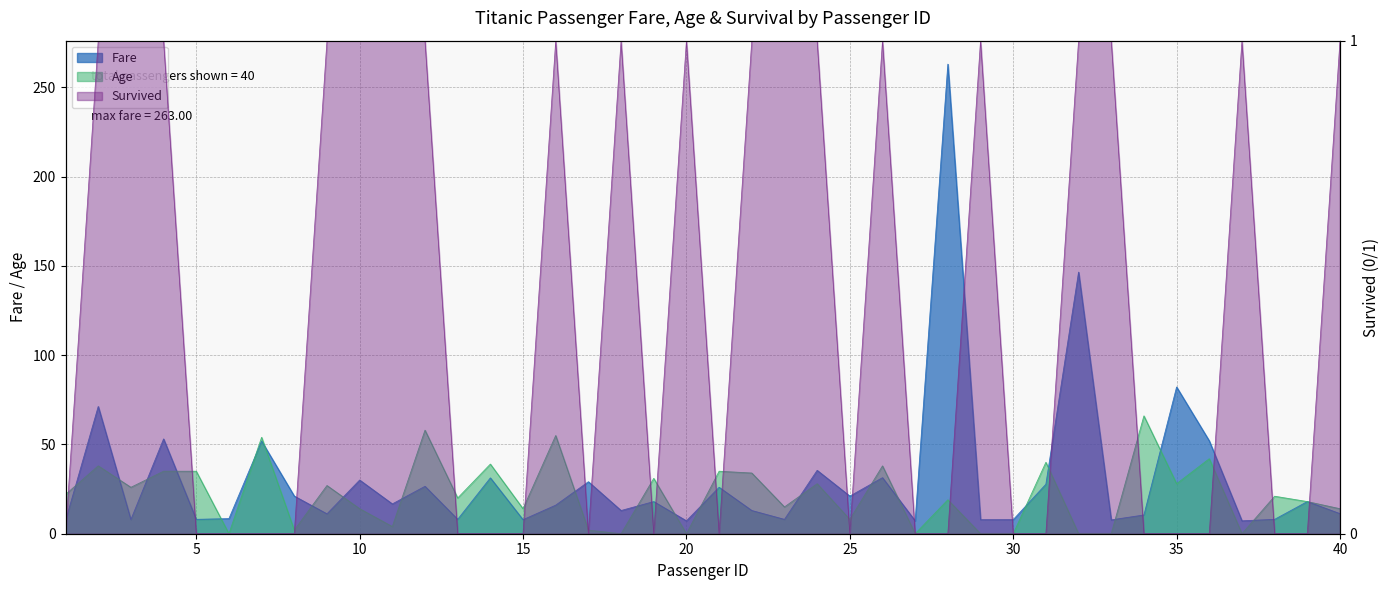

Which series has the largest range (max minus min)?

Survived